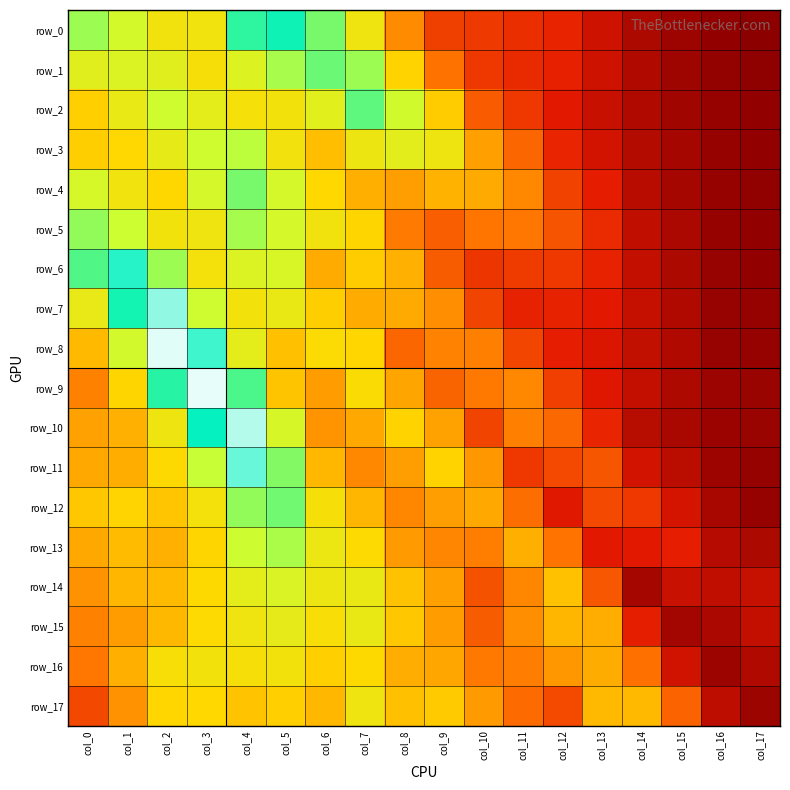

Reading left to right, transcribe all the data shown in this chart.

row_0: col_0=0.1	col_1=0.1	col_2=0.1	col_3=0.1	col_4=0.1	col_5=0.1	col_6=0.1	col_7=0.1	col_8=0.1	col_9=0.0	col_10=0.0	col_11=0.0	col_12=0.0	col_13=0.0	col_14=0.0	col_15=0.0	col_16=0.0	col_17=0.0
row_1: col_0=0.1	col_1=0.1	col_2=0.1	col_3=0.1	col_4=0.1	col_5=0.1	col_6=0.1	col_7=0.1	col_8=0.1	col_9=0.0	col_10=0.0	col_11=0.0	col_12=0.0	col_13=0.0	col_14=0.0	col_15=0.0	col_16=0.0	col_17=0.0
row_2: col_0=0.1	col_1=0.1	col_2=0.1	col_3=0.1	col_4=0.1	col_5=0.1	col_6=0.1	col_7=0.1	col_8=0.1	col_9=0.1	col_10=0.0	col_11=0.0	col_12=0.0	col_13=0.0	col_14=0.0	col_15=0.0	col_16=0.0	col_17=0.0
row_3: col_0=0.1	col_1=0.1	col_2=0.1	col_3=0.1	col_4=0.1	col_5=0.1	col_6=0.1	col_7=0.1	col_8=0.1	col_9=0.1	col_10=0.1	col_11=0.0	col_12=0.0	col_13=0.0	col_14=0.0	col_15=0.0	col_16=0.0	col_17=0.0
row_4: col_0=0.1	col_1=0.1	col_2=0.1	col_3=0.1	col_4=0.1	col_5=0.1	col_6=0.1	col_7=0.1	col_8=0.1	col_9=0.1	col_10=0.1	col_11=0.1	col_12=0.0	col_13=0.0	col_14=0.0	col_15=0.0	col_16=0.0	col_17=0.0
row_5: col_0=0.1	col_1=0.1	col_2=0.1	col_3=0.1	col_4=0.1	col_5=0.1	col_6=0.1	col_7=0.1	col_8=0.0	col_9=0.0	col_10=0.0	col_11=0.0	col_12=0.0	col_13=0.0	col_14=0.0	col_15=0.0	col_16=0.0	col_17=0.0
row_6: col_0=0.1	col_1=0.1	col_2=0.1	col_3=0.1	col_4=0.1	col_5=0.1	col_6=0.1	col_7=0.1	col_8=0.1	col_9=0.0	col_10=0.0	col_11=0.0	col_12=0.0	col_13=0.0	col_14=0.0	col_15=0.0	col_16=0.0	col_17=0.0
row_7: col_0=0.1	col_1=0.1	col_2=0.1	col_3=0.1	col_4=0.1	col_5=0.1	col_6=0.1	col_7=0.1	col_8=0.1	col_9=0.1	col_10=0.0	col_11=0.0	col_12=0.0	col_13=0.0	col_14=0.0	col_15=0.0	col_16=0.0	col_17=0.0
row_8: col_0=0.1	col_1=0.1	col_2=0.1	col_3=0.1	col_4=0.1	col_5=0.1	col_6=0.1	col_7=0.1	col_8=0.0	col_9=0.0	col_10=0.0	col_11=0.0	col_12=0.0	col_13=0.0	col_14=0.0	col_15=0.0	col_16=0.0	col_17=0.0
row_9: col_0=0.0	col_1=0.1	col_2=0.1	col_3=0.1	col_4=0.1	col_5=0.1	col_6=0.1	col_7=0.1	col_8=0.1	col_9=0.0	col_10=0.0	col_11=0.1	col_12=0.0	col_13=0.0	col_14=0.0	col_15=0.0	col_16=0.0	col_17=0.0
row_10: col_0=0.1	col_1=0.1	col_2=0.1	col_3=0.1	col_4=0.1	col_5=0.1	col_6=0.1	col_7=0.1	col_8=0.1	col_9=0.1	col_10=0.0	col_11=0.0	col_12=0.0	col_13=0.0	col_14=0.0	col_15=0.0	col_16=0.0	col_17=0.0
row_11: col_0=0.1	col_1=0.1	col_2=0.1	col_3=0.1	col_4=0.1	col_5=0.1	col_6=0.1	col_7=0.1	col_8=0.1	col_9=0.1	col_10=0.1	col_11=0.0	col_12=0.0	col_13=0.0	col_14=0.0	col_15=0.0	col_16=0.0	col_17=0.0
row_12: col_0=0.1	col_1=0.1	col_2=0.1	col_3=0.1	col_4=0.1	col_5=0.1	col_6=0.1	col_7=0.1	col_8=0.1	col_9=0.1	col_10=0.1	col_11=0.0	col_12=0.0	col_13=0.0	col_14=0.0	col_15=0.0	col_16=0.0	col_17=0.0
row_13: col_0=0.1	col_1=0.1	col_2=0.1	col_3=0.1	col_4=0.1	col_5=0.1	col_6=0.1	col_7=0.1	col_8=0.1	col_9=0.0	col_10=0.0	col_11=0.1	col_12=0.0	col_13=0.0	col_14=0.0	col_15=0.0	col_16=0.0	col_17=0.0
row_14: col_0=0.1	col_1=0.1	col_2=0.1	col_3=0.1	col_4=0.1	col_5=0.1	col_6=0.1	col_7=0.1	col_8=0.1	col_9=0.1	col_10=0.0	col_11=0.1	col_12=0.1	col_13=0.0	col_14=0.0	col_15=0.0	col_16=0.0	col_17=0.0
row_15: col_0=0.0	col_1=0.1	col_2=0.1	col_3=0.1	col_4=0.1	col_5=0.1	col_6=0.1	col_7=0.1	col_8=0.1	col_9=0.1	col_10=0.0	col_11=0.1	col_12=0.1	col_13=0.1	col_14=0.0	col_15=0.0	col_16=0.0	col_17=0.0
row_16: col_0=0.0	col_1=0.1	col_2=0.1	col_3=0.1	col_4=0.1	col_5=0.1	col_6=0.1	col_7=0.1	col_8=0.1	col_9=0.1	col_10=0.0	col_11=0.0	col_12=0.1	col_13=0.1	col_14=0.0	col_15=0.0	col_16=0.0	col_17=0.0
row_17: col_0=0.0	col_1=0.1	col_2=0.1	col_3=0.1	col_4=0.1	col_5=0.1	col_6=0.1	col_7=0.1	col_8=0.1	col_9=0.1	col_10=0.1	col_11=0.0	col_12=0.0	col_13=0.1	col_14=0.1	col_15=0.0	col_16=0.0	col_17=0.0